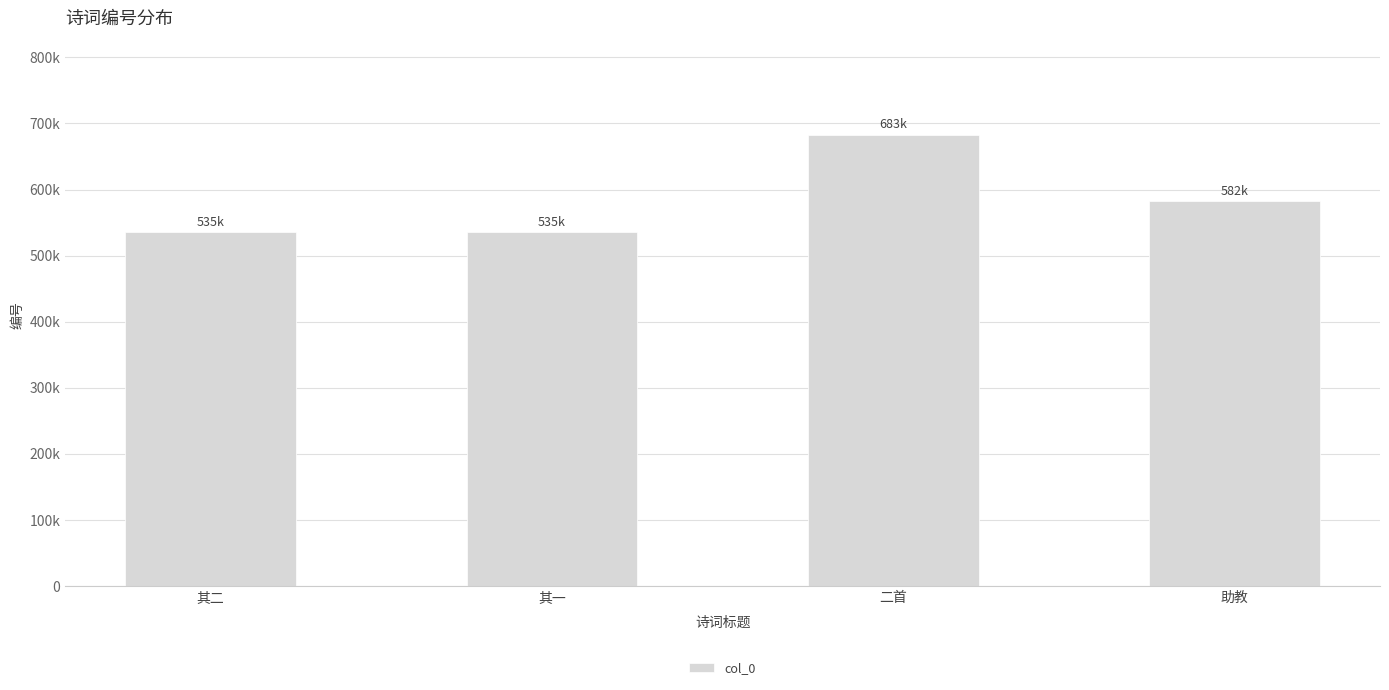

Approximately how many times larger is the value at 助教 compared to 其一?

1.1